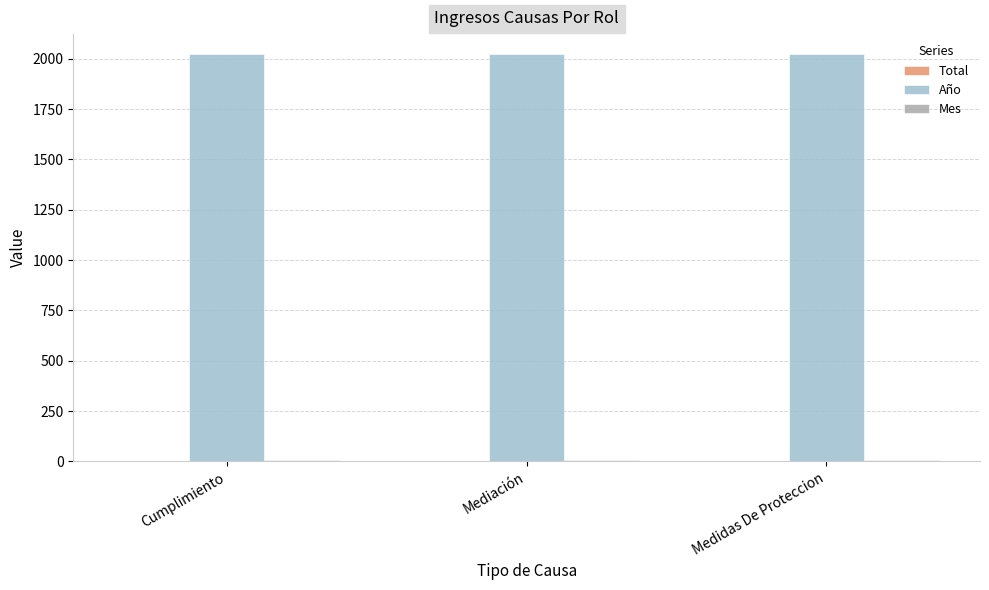

The value of Año at Mediación is 2021. True or false?

True